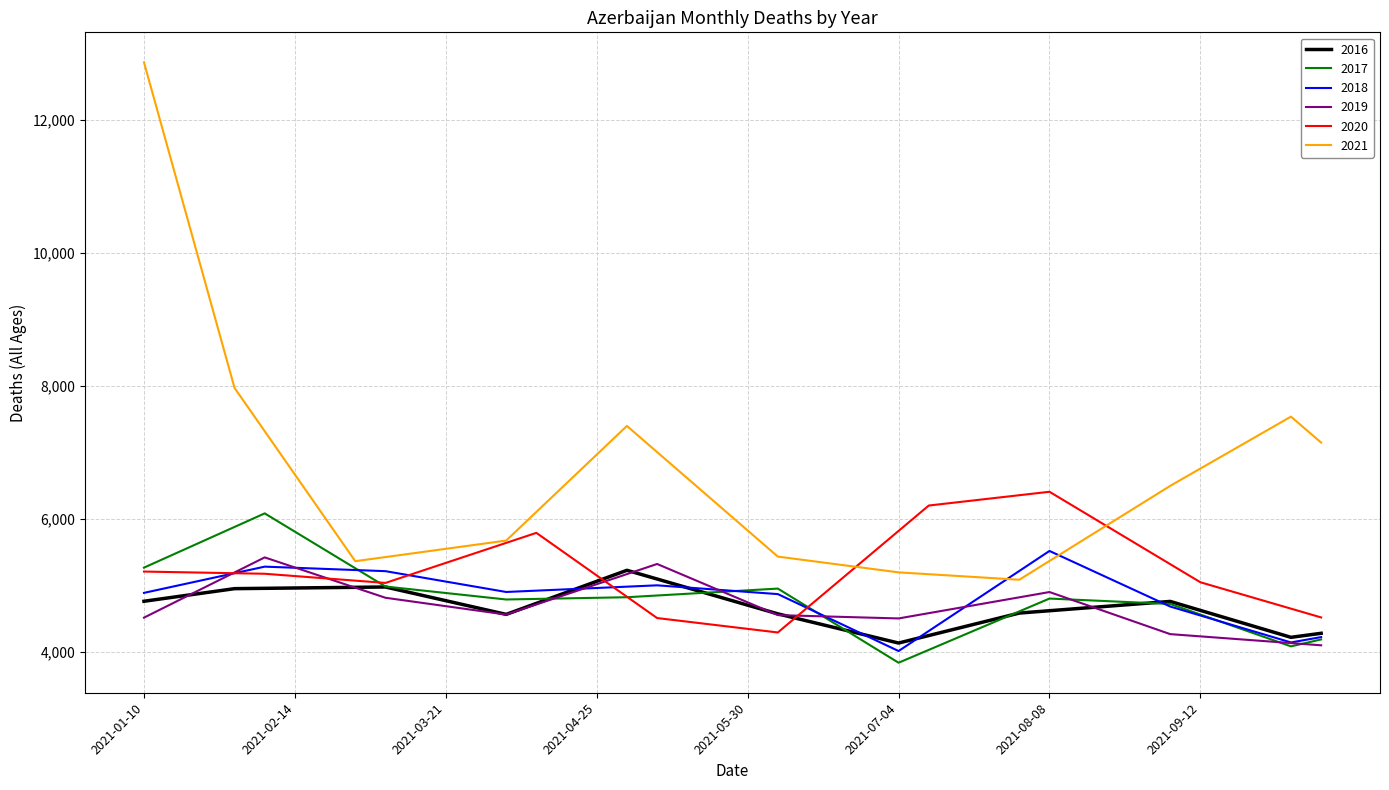

True or false: 2019 and 2021 intersect in this chart.

False